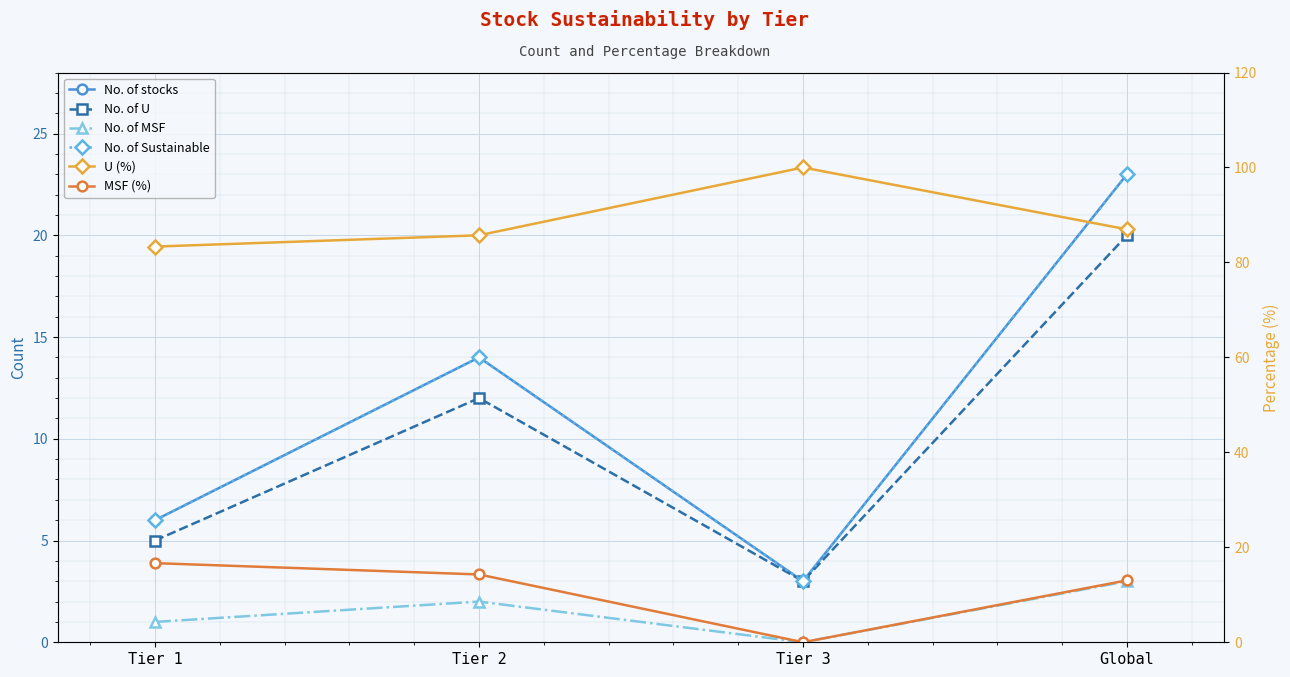

Rank the series at Tier 2 from highest to lowest value.

U (%), MSF (%), No. of stocks, No. of Sustainable, No. of U, No. of MSF